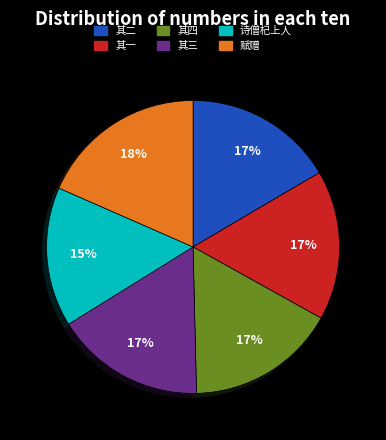

Count the number of slices in the pie.

6